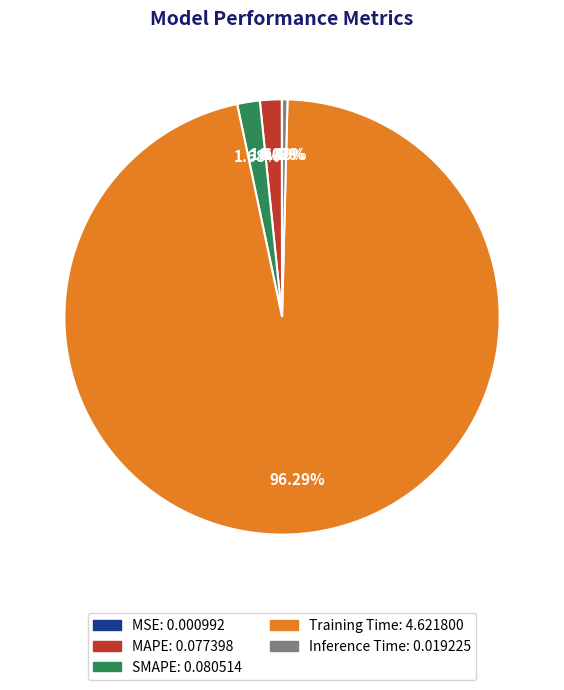

Which has a higher value, Training Time or SMAPE?

Training Time